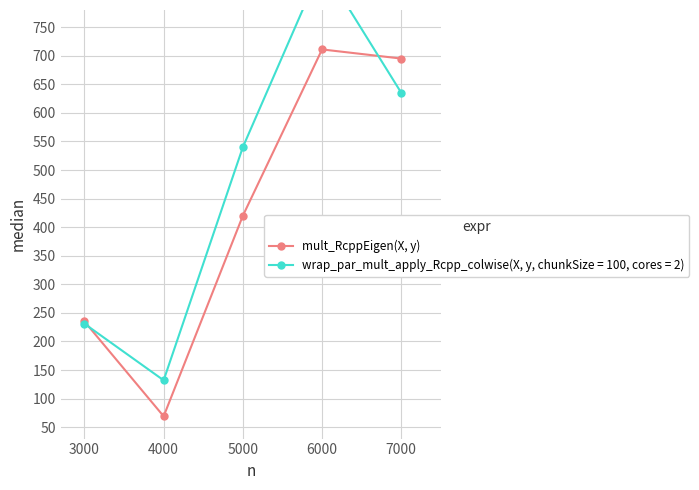

Count the number of values greater than 420.

2